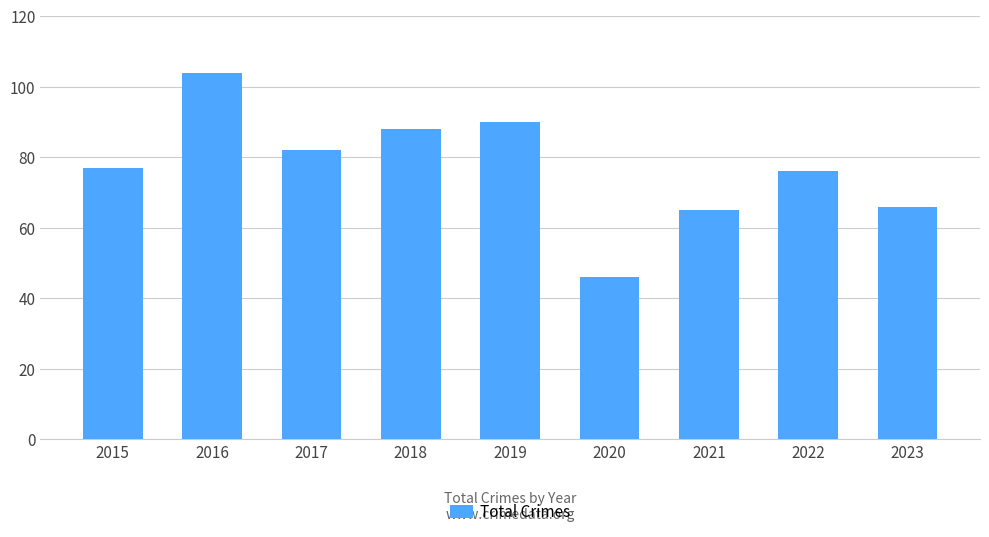

What is the minimum value shown in the chart?

46